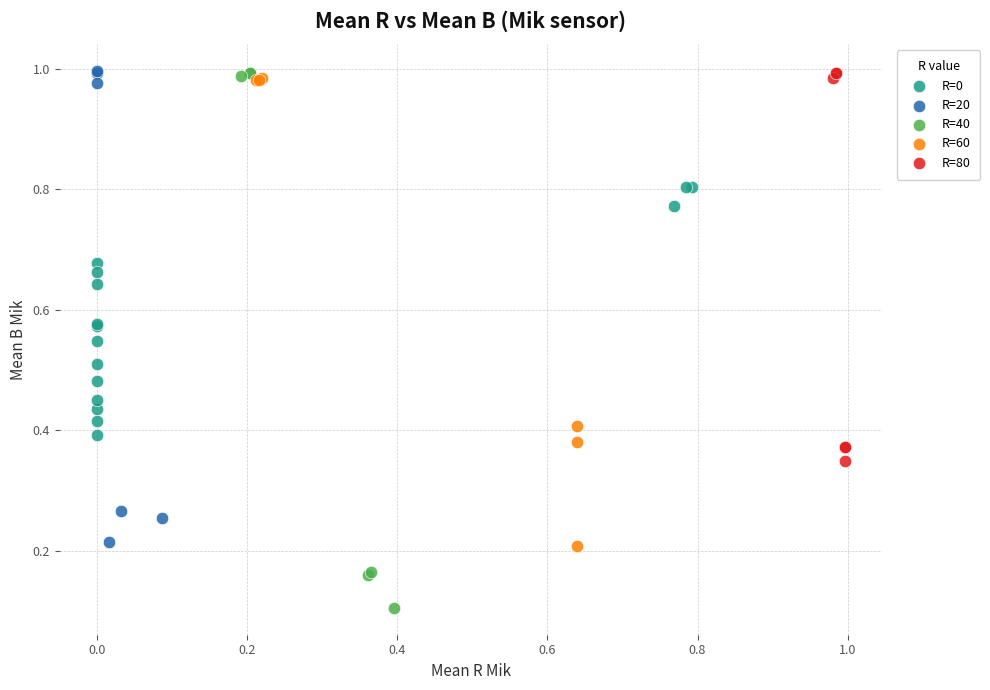

Which series has the widest spread of Y values?

R=40